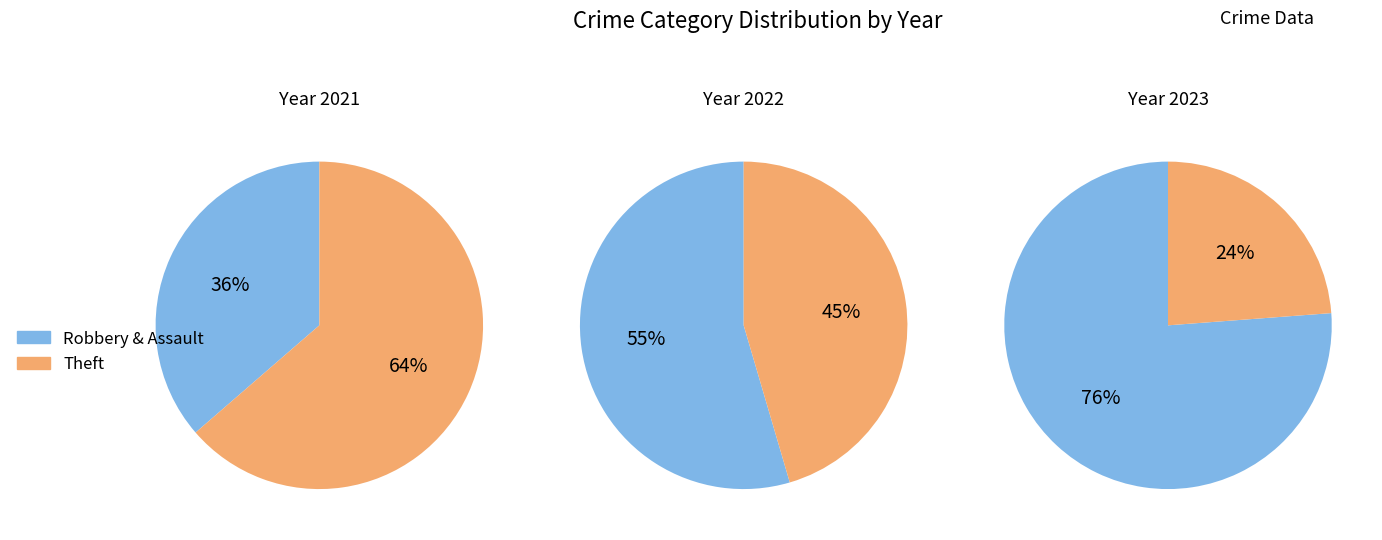

Does Theft account for over 50% of the chart?

No